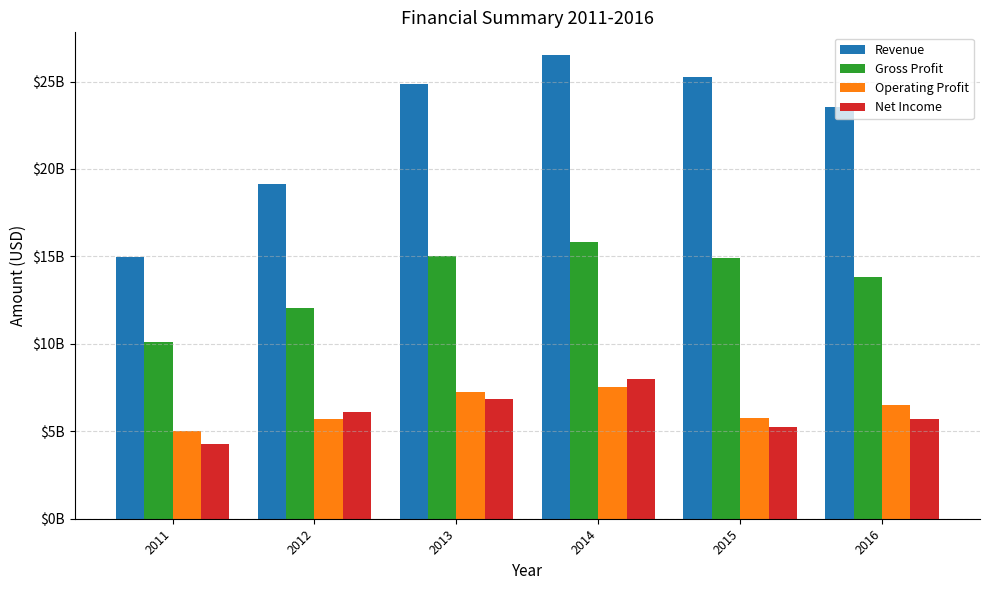

Rank the series at 2012 from lowest to highest value.

Operating Profit, Net Income, Gross Profit, Revenue